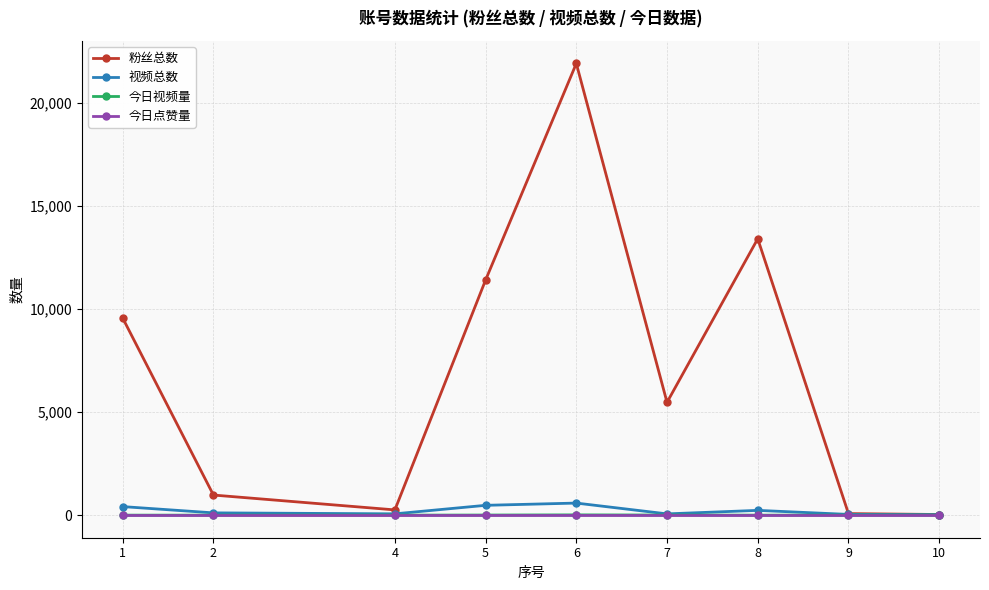

Is the value of 粉丝总数 at 1 greater than the value of 今日视频量 at 10?

Yes